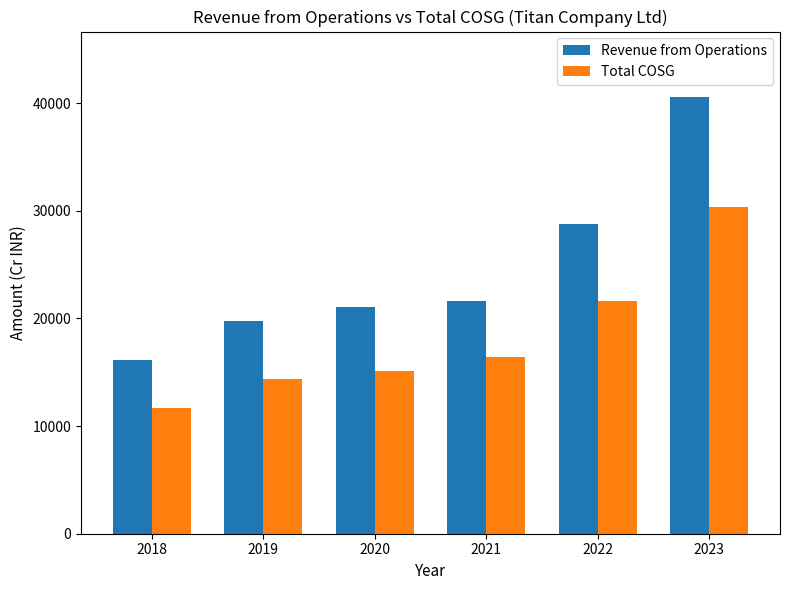

What is the sum of the Total COSG values at 2021 and 2023?

46769